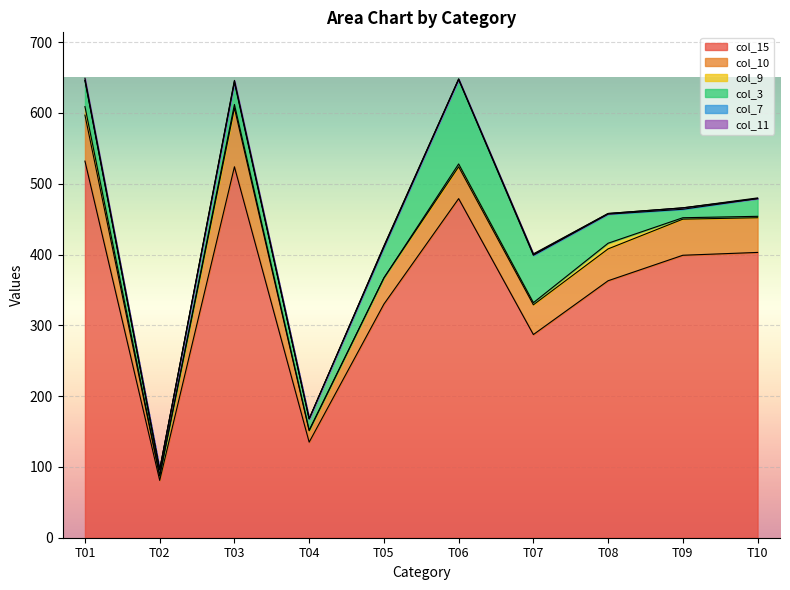

True or false: col_15 has more than 0 interior local peaks.

True